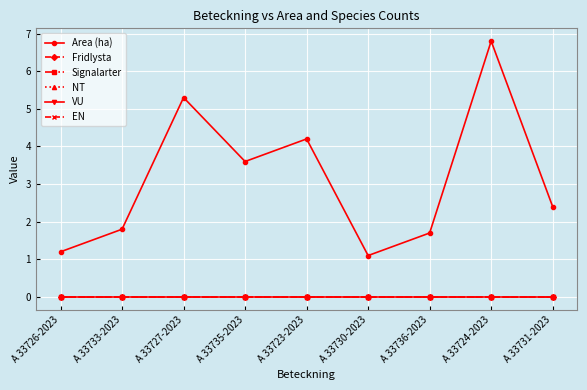

Reading right to left, transcribe all the data shown in this chart.

Area (ha): A 33731-2023=2.4	A 33724-2023=6.8	A 33736-2023=1.7	A 33730-2023=1.1	A 33723-2023=4.2	A 33735-2023=3.6	A 33727-2023=5.3	A 33733-2023=1.8	A 33726-2023=1.2
Fridlysta: A 33731-2023=0.0	A 33724-2023=0.0	A 33736-2023=0.0	A 33730-2023=0.0	A 33723-2023=0.0	A 33735-2023=0.0	A 33727-2023=0.0	A 33733-2023=0.0	A 33726-2023=0.0
Signalarter: A 33731-2023=0.0	A 33724-2023=0.0	A 33736-2023=0.0	A 33730-2023=0.0	A 33723-2023=0.0	A 33735-2023=0.0	A 33727-2023=0.0	A 33733-2023=0.0	A 33726-2023=0.0
NT: A 33731-2023=0.0	A 33724-2023=0.0	A 33736-2023=0.0	A 33730-2023=0.0	A 33723-2023=0.0	A 33735-2023=0.0	A 33727-2023=0.0	A 33733-2023=0.0	A 33726-2023=0.0
VU: A 33731-2023=0.0	A 33724-2023=0.0	A 33736-2023=0.0	A 33730-2023=0.0	A 33723-2023=0.0	A 33735-2023=0.0	A 33727-2023=0.0	A 33733-2023=0.0	A 33726-2023=0.0
EN: A 33731-2023=0.0	A 33724-2023=0.0	A 33736-2023=0.0	A 33730-2023=0.0	A 33723-2023=0.0	A 33735-2023=0.0	A 33727-2023=0.0	A 33733-2023=0.0	A 33726-2023=0.0